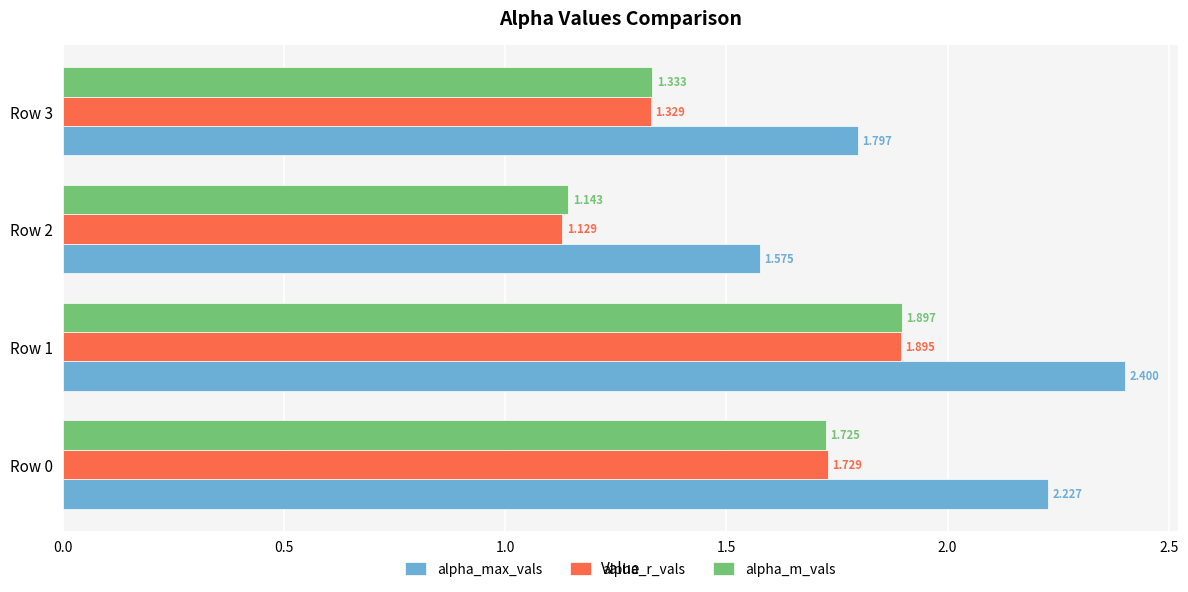

Which series has the largest total across all categories?

alpha_max_vals